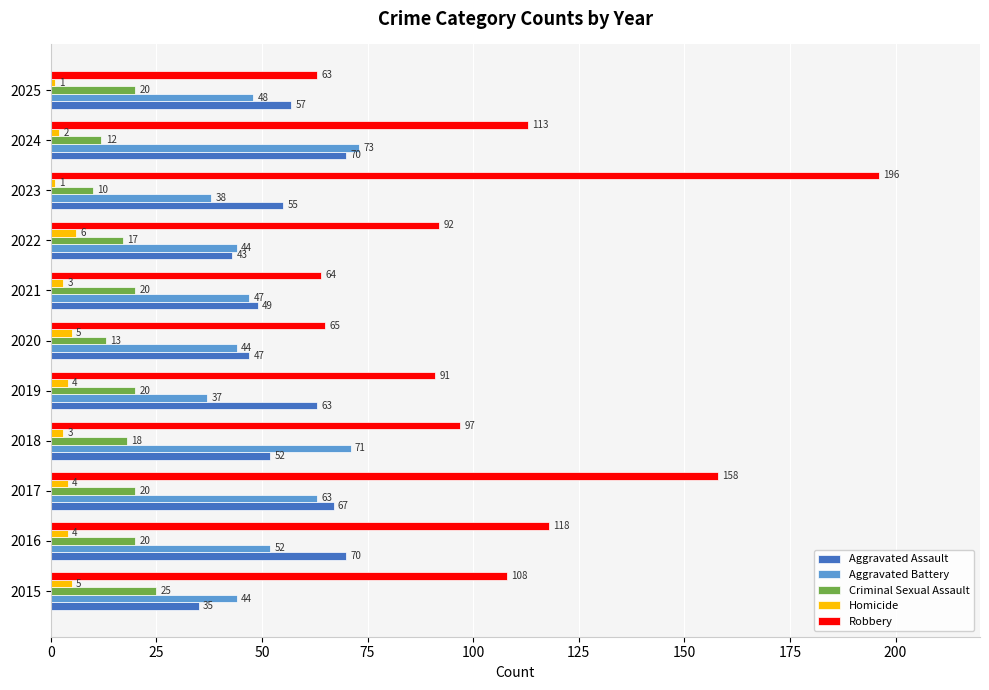

What is the average value of the Aggravated Battery series?

51